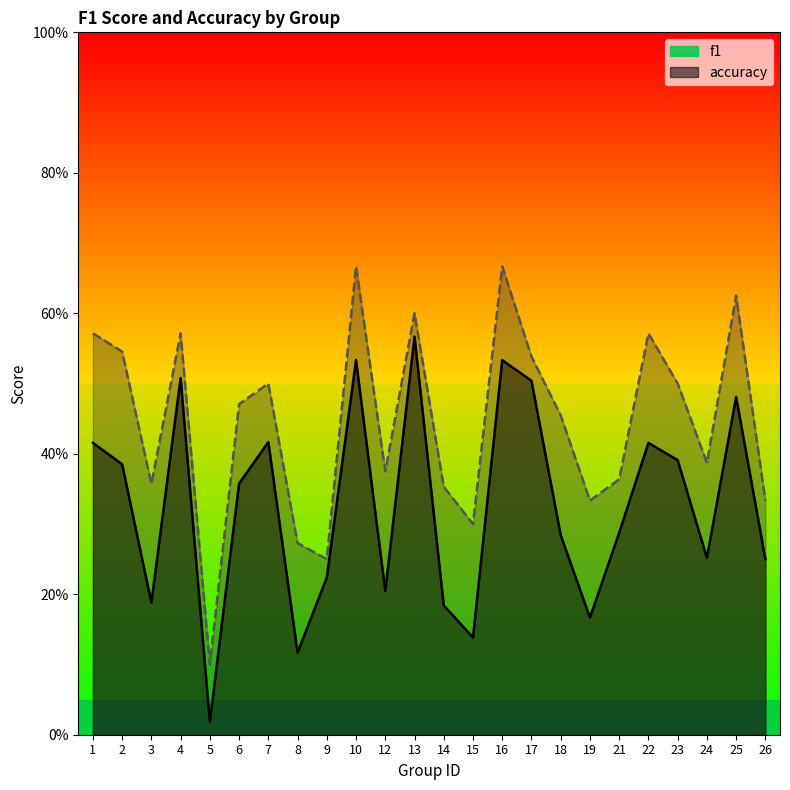

Which category has the lowest value in the accuracy series?

5